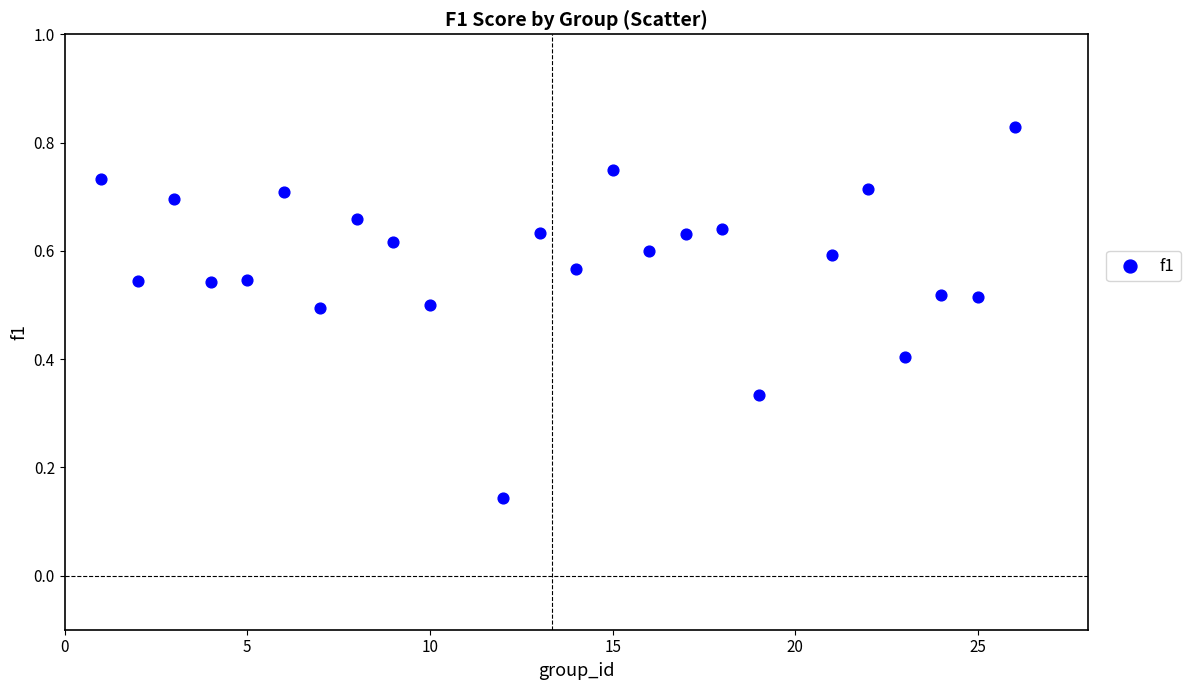

What is the range of X values (max minus min)?

25.0